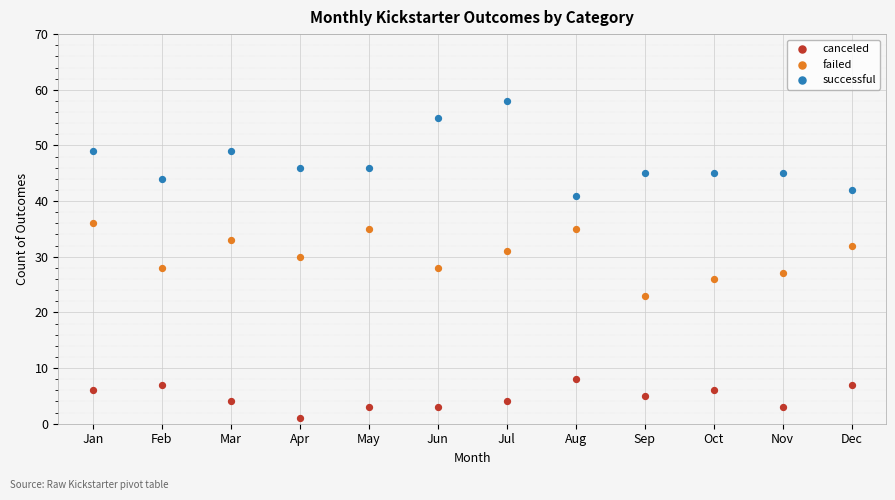

Across all data points, what is the range of Y values (max minus min)?

57